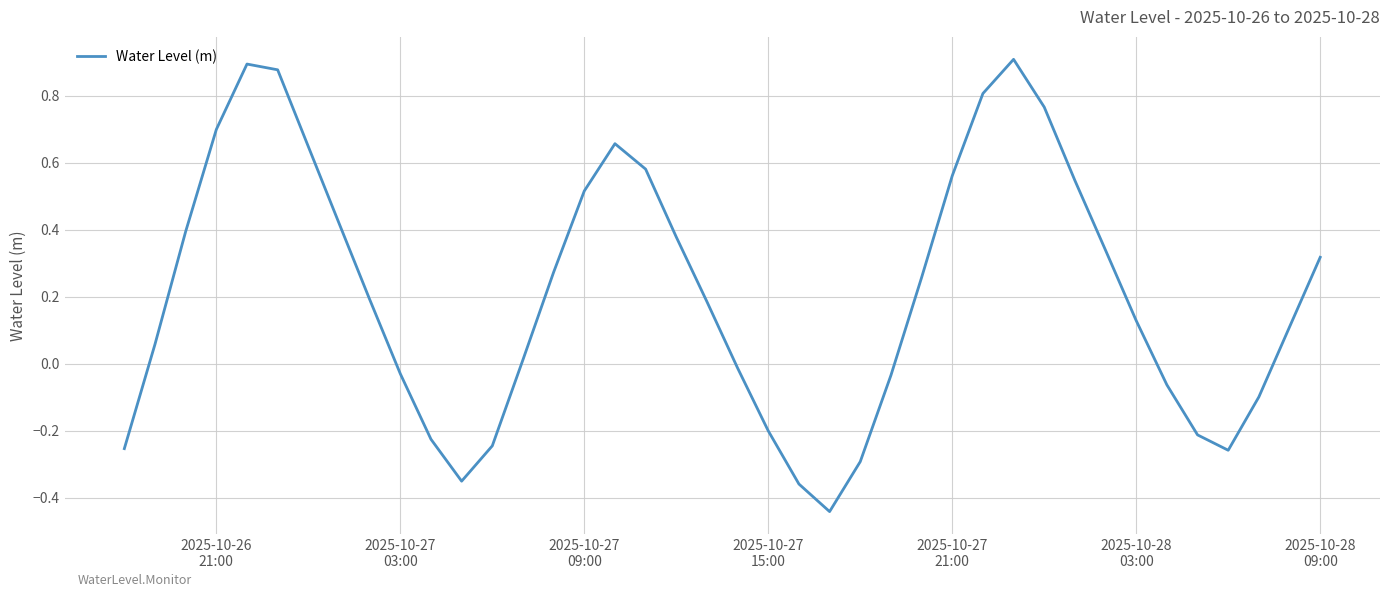

How many positive values are there?

25